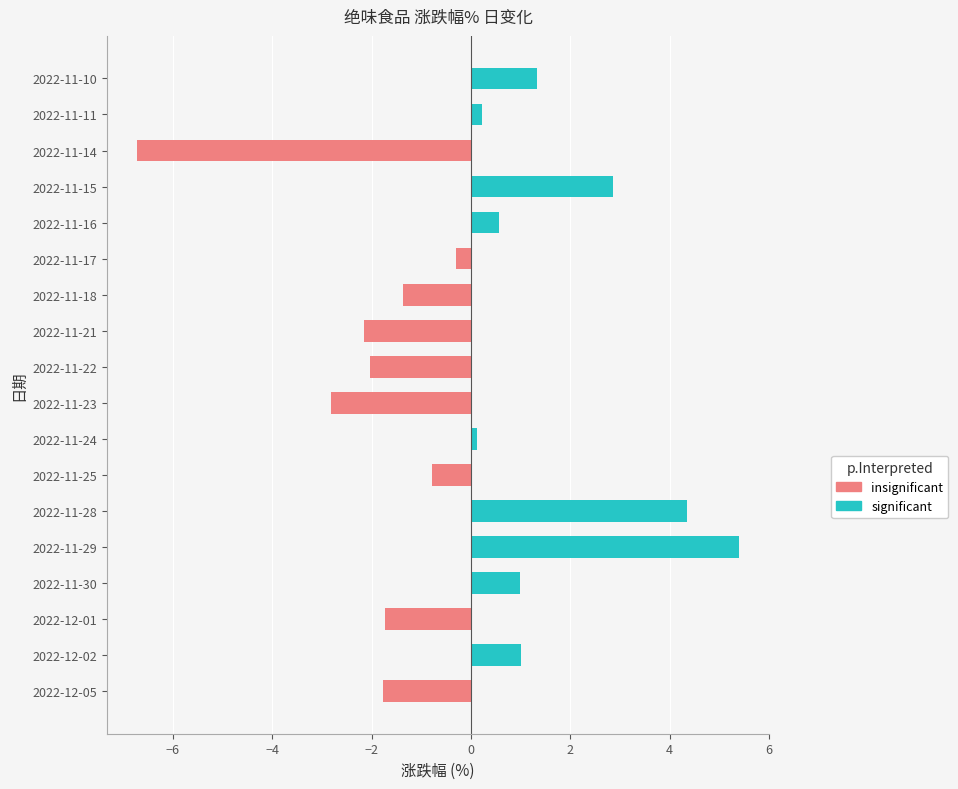

Reading left to right, what are all the values shown in this chart?

-1.8	1.0	-1.7	1.0	5.4	4.3	-0.8	0.1	-2.8	-2.0	-2.2	-1.4	-0.3	0.6	2.9	-6.7	0.2	1.3